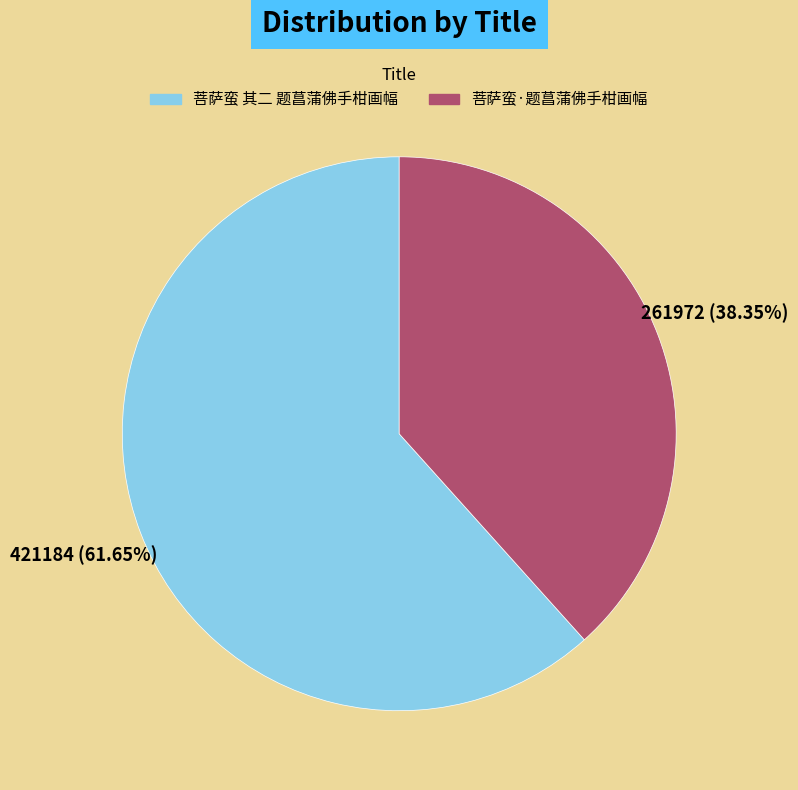

Which category has the smallest portion of the pie?

菩萨蛮·题菖蒲佛手柑画幅